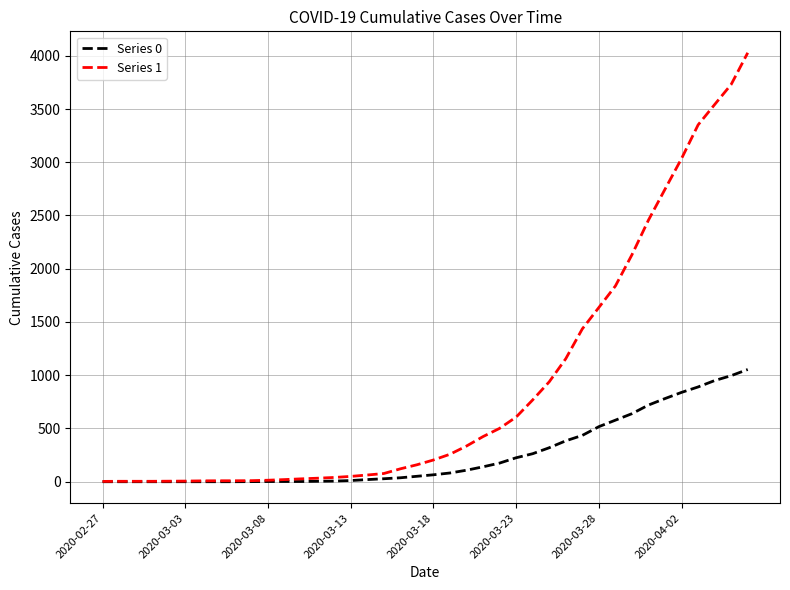

Is this an area chart (filled region under the line)?

No